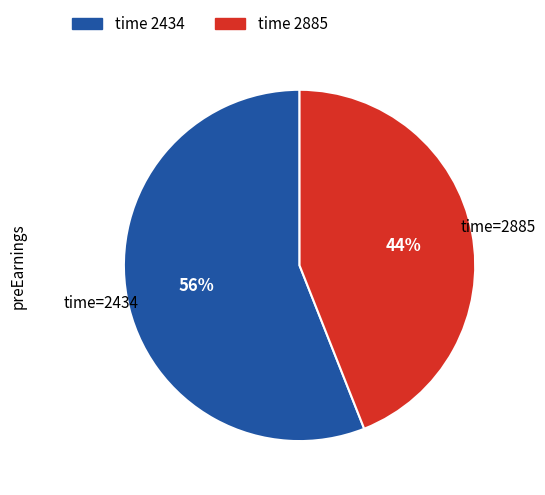

Is it true that time 2434 is 61% of the pie?

False